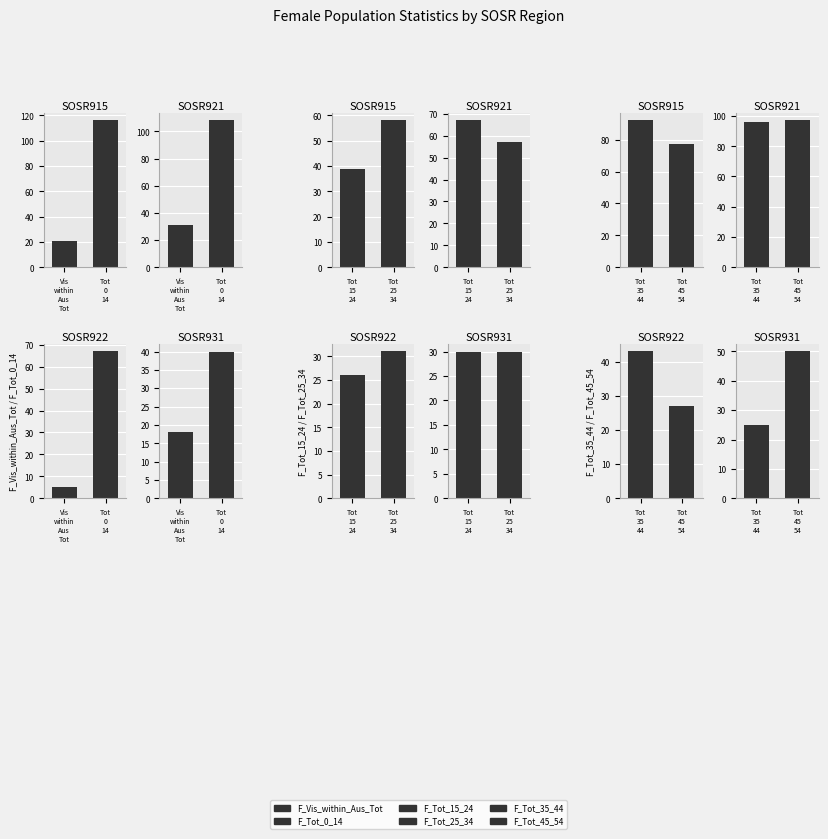

Is the value of F_Tot_0_14 at SOSR931 greater than the value of F_Tot_25_34 at SOSR922?

Yes